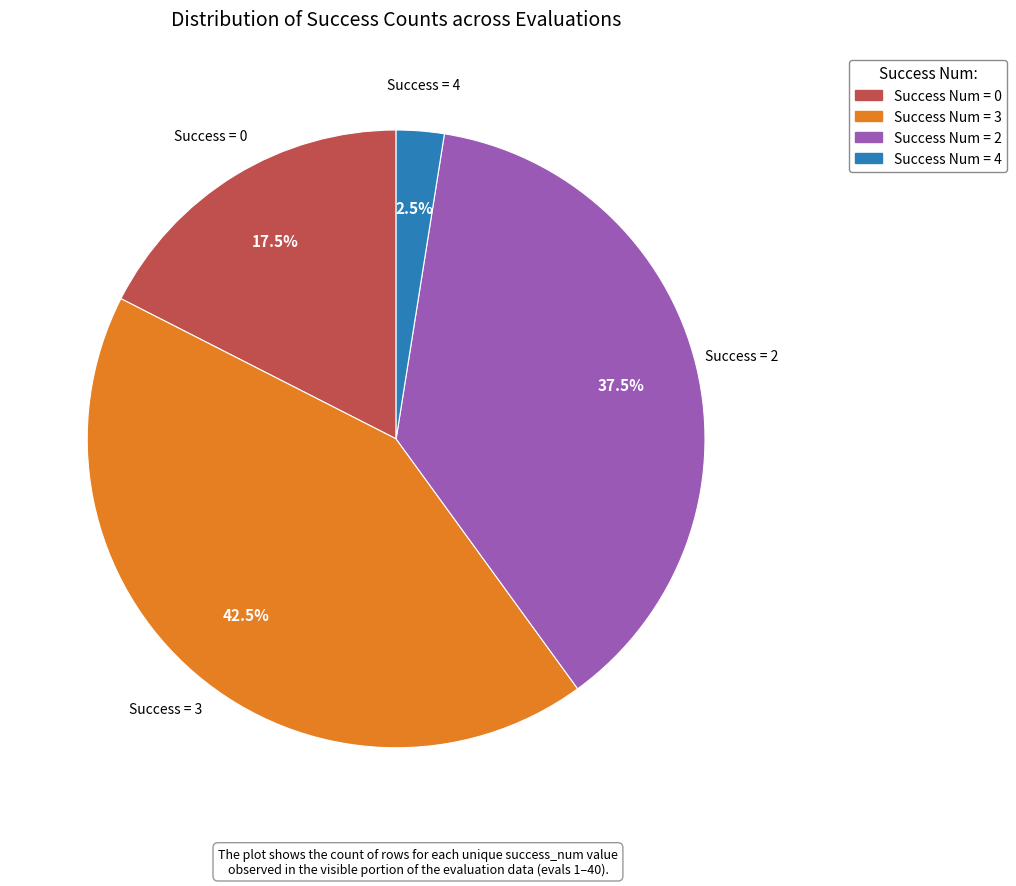

Is there a majority slice in this chart?

No